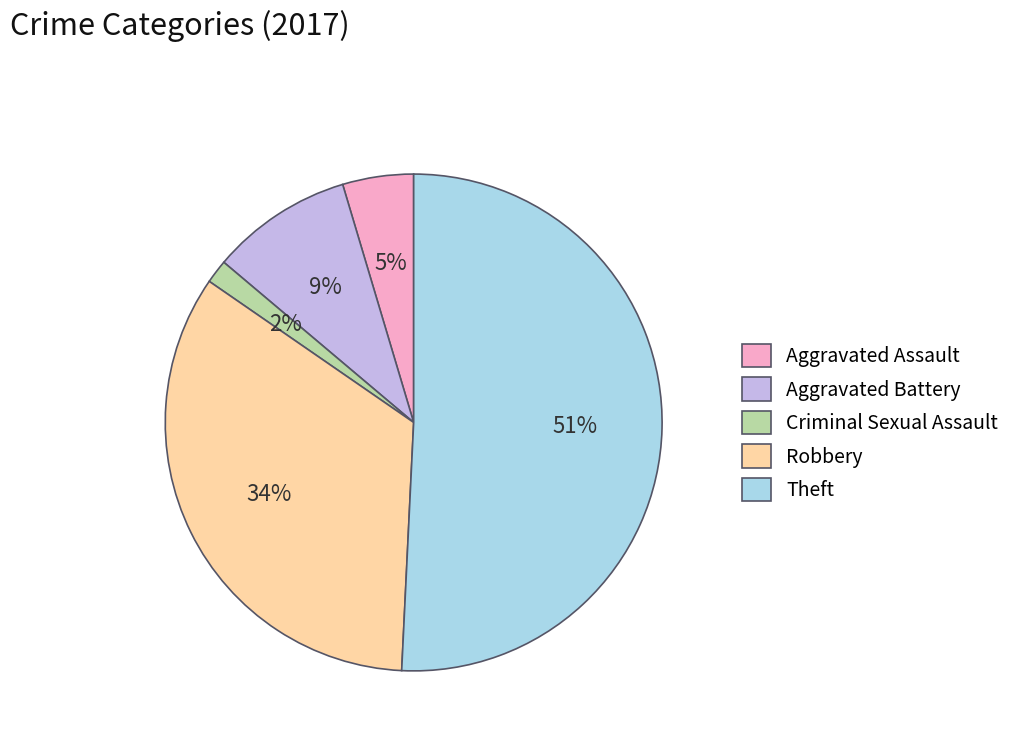

What is the smallest slice in the pie chart?

Criminal Sexual Assault